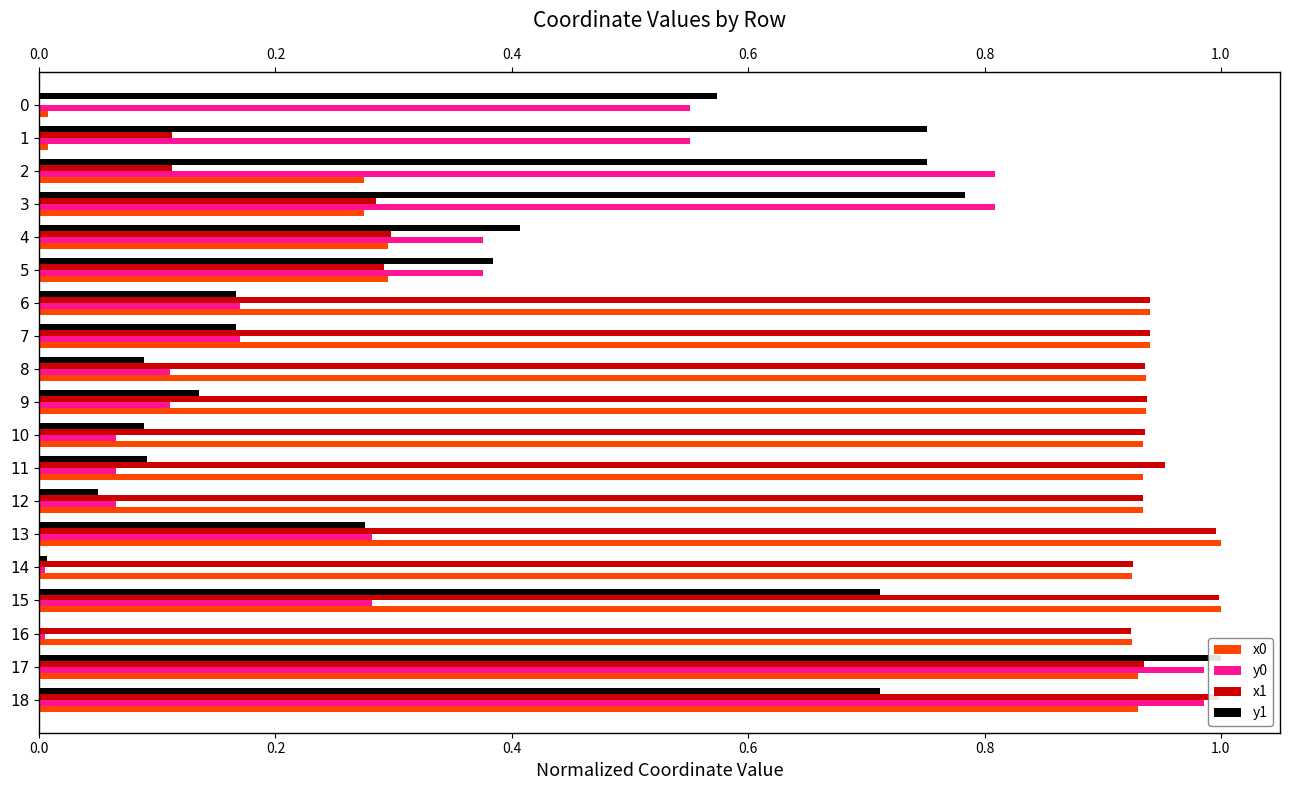

List the series in order of their peak value, highest first.

x0, y1, x1, y0